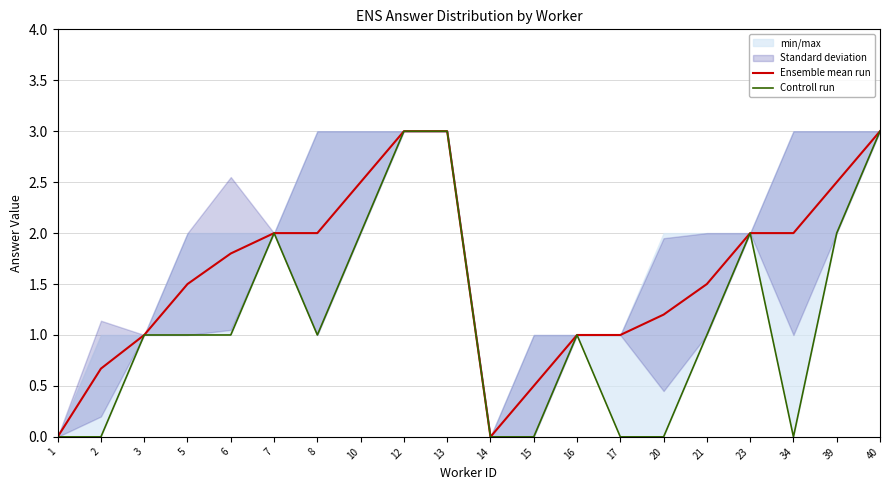

True or false: Ensemble mean run has a value of 0.2 at 2.

False